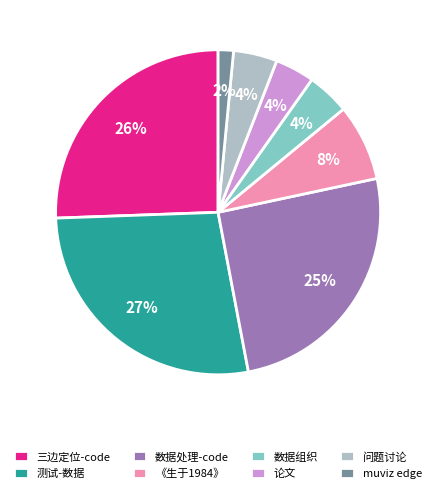

Is there a majority slice in this chart?

No